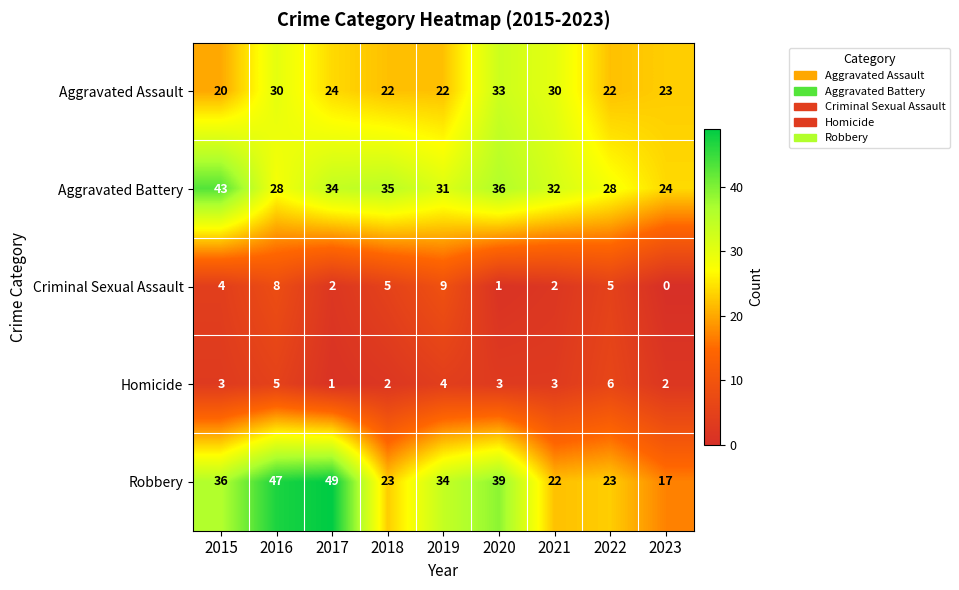

Count the number of categories in the chart.

9